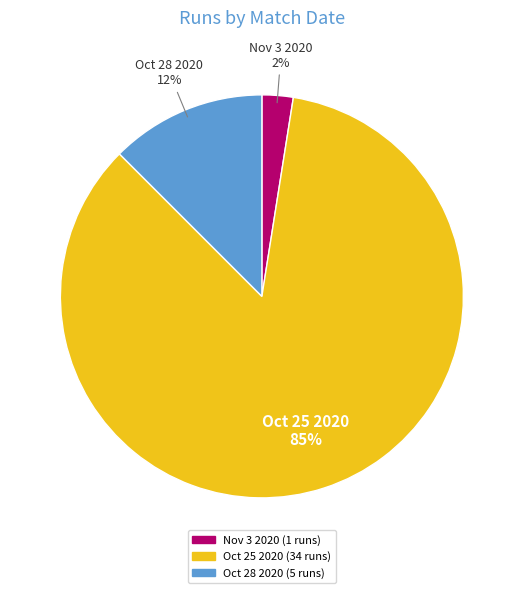

Is there any slice that represents more than half of the pie?

Yes